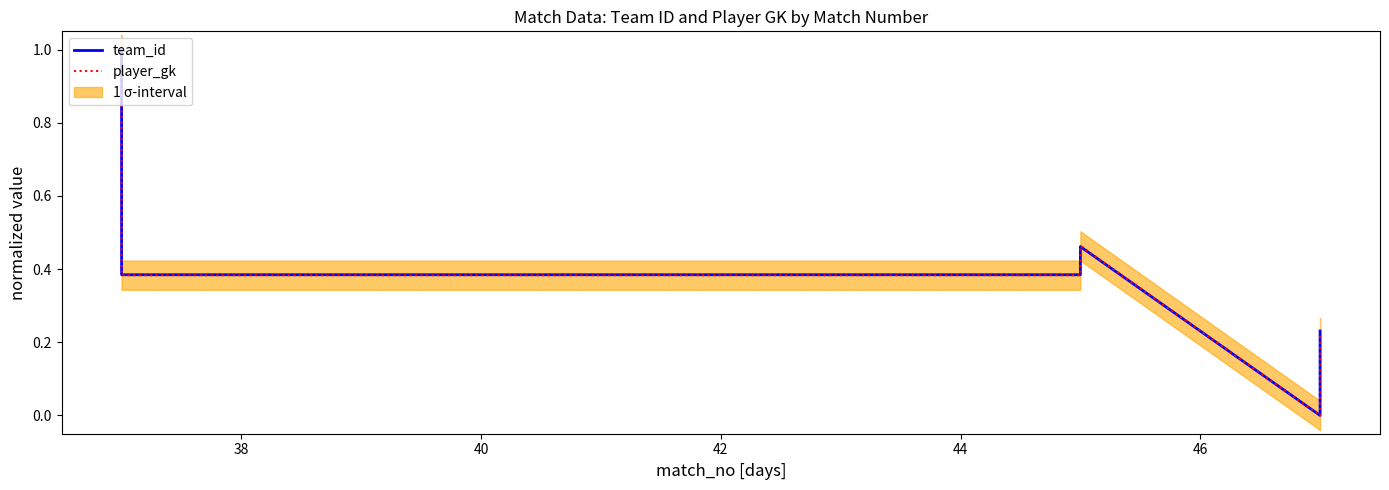

How many interior local valleys does the team_id series have?

1